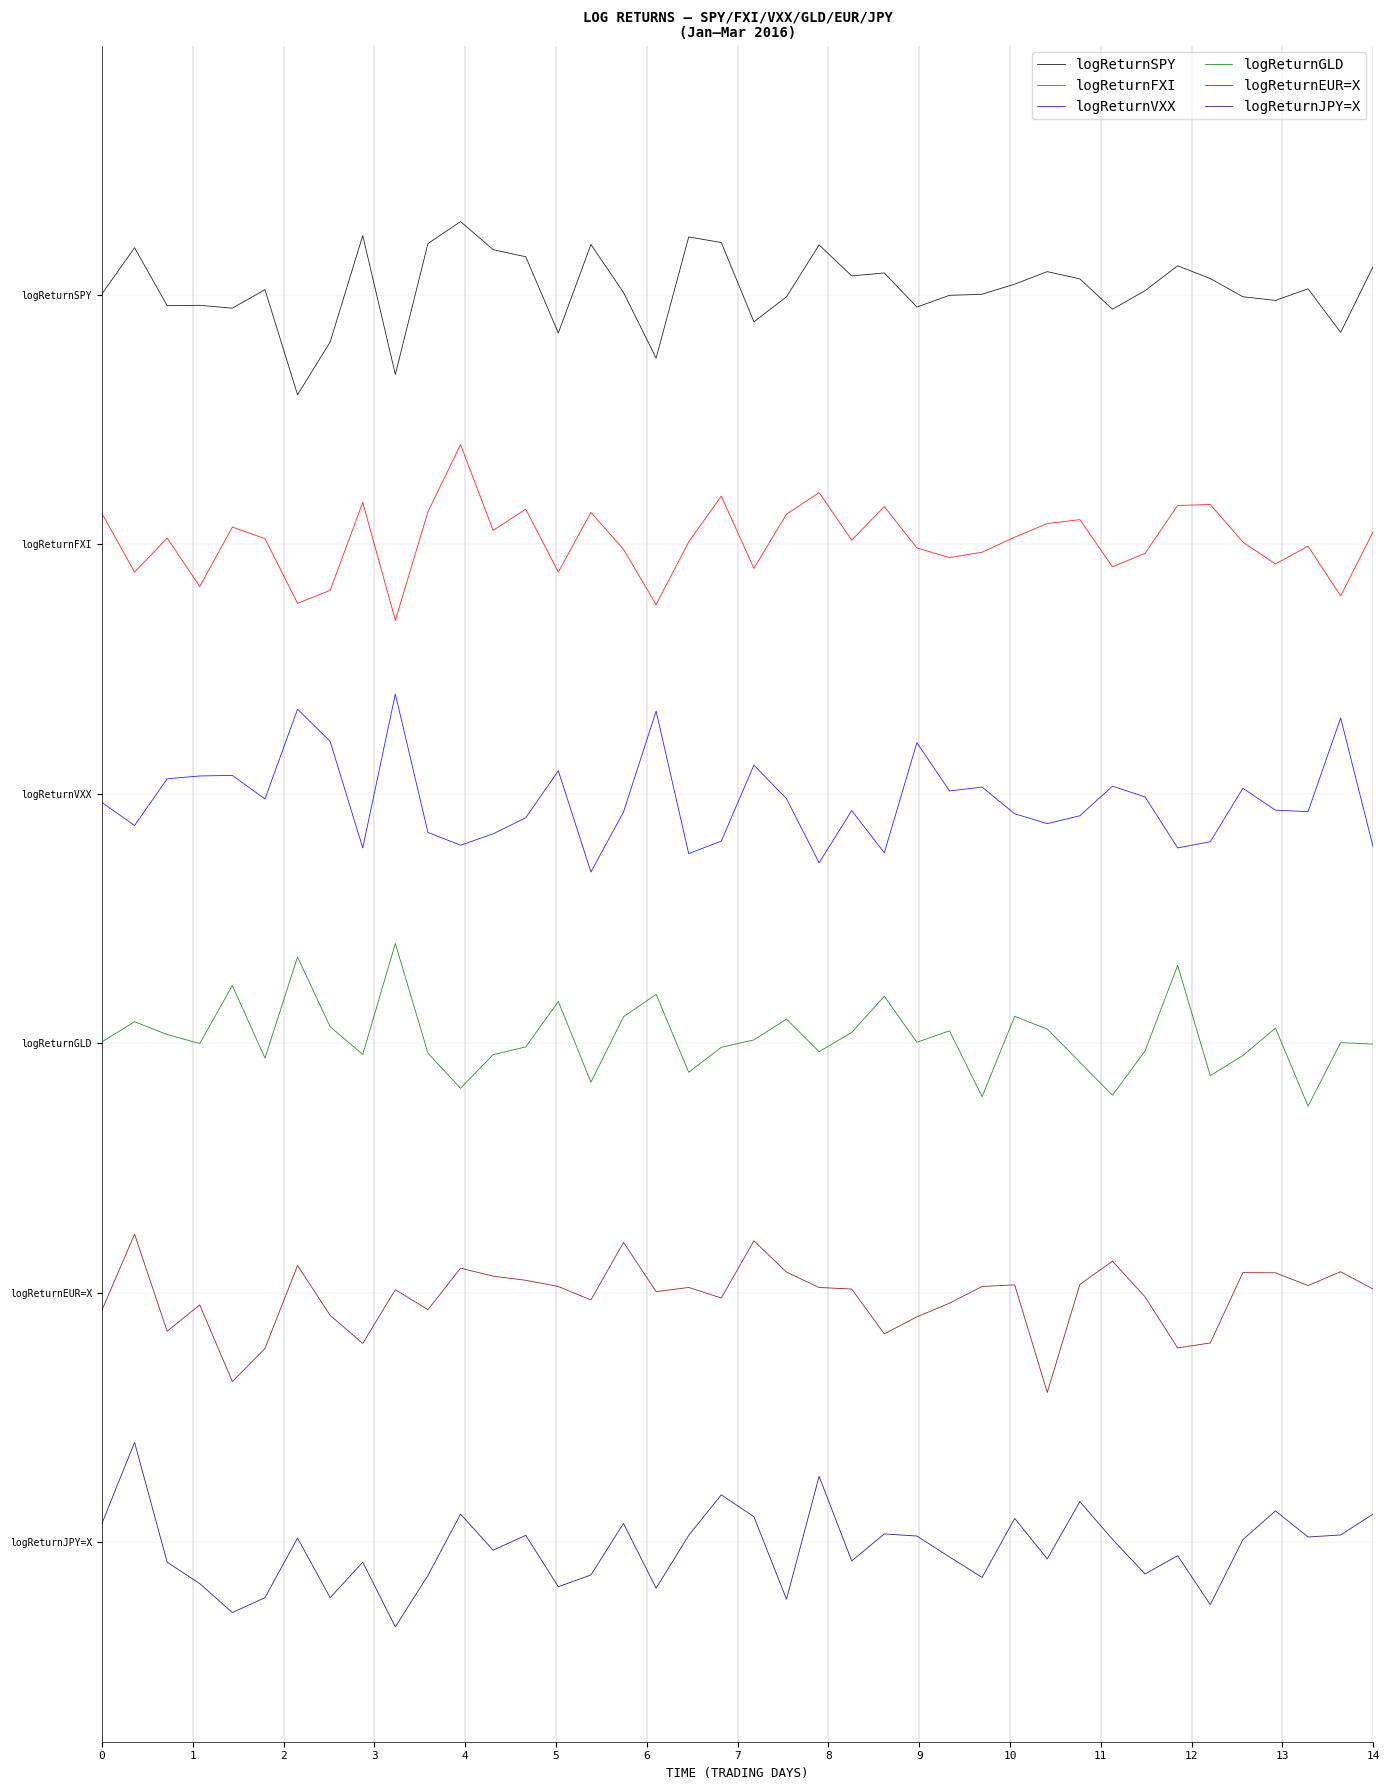

Does the chart display data point markers on the line(s)?

No